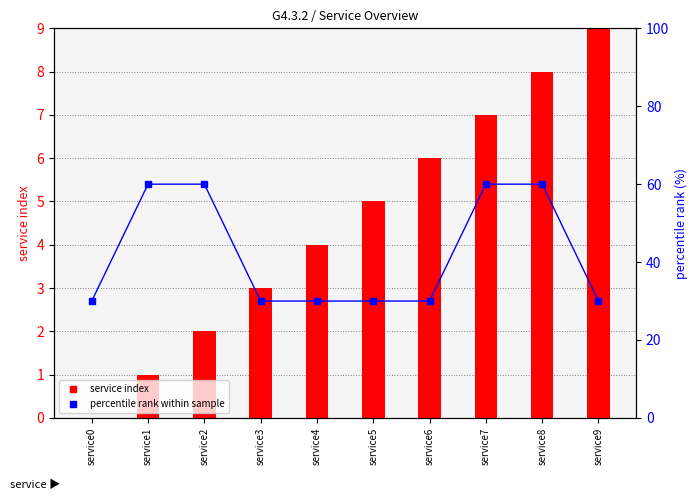

Is it true that percentile rank within sample equals 60 at service2?

True